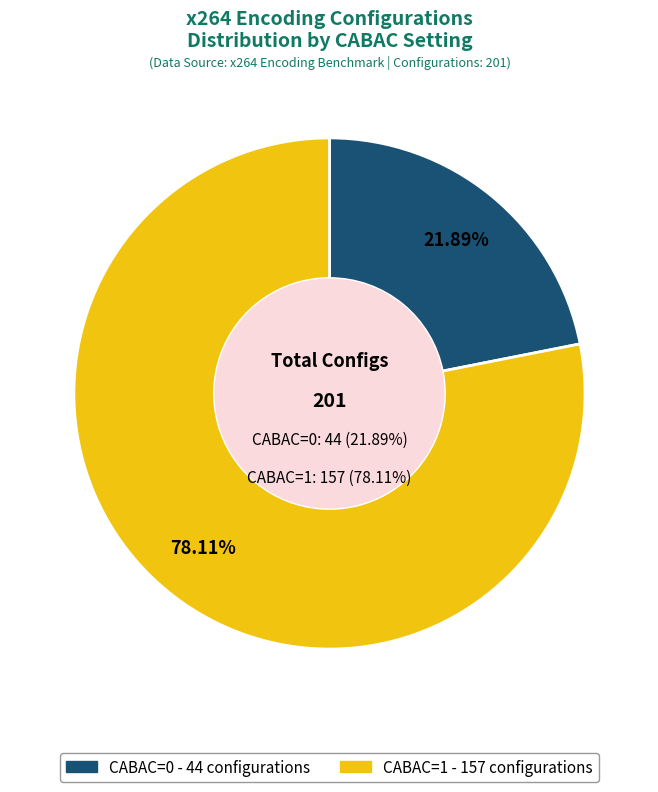

Rank the categories by value from highest to lowest.

cabac=1, cabac=0